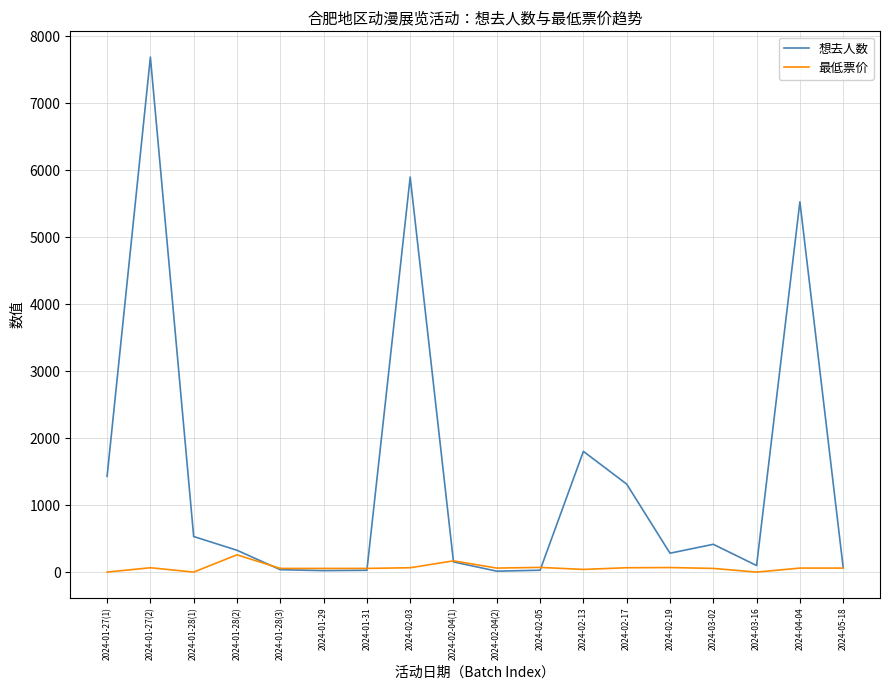

List the series in order of their peak value, highest first.

想去人数, 最低票价